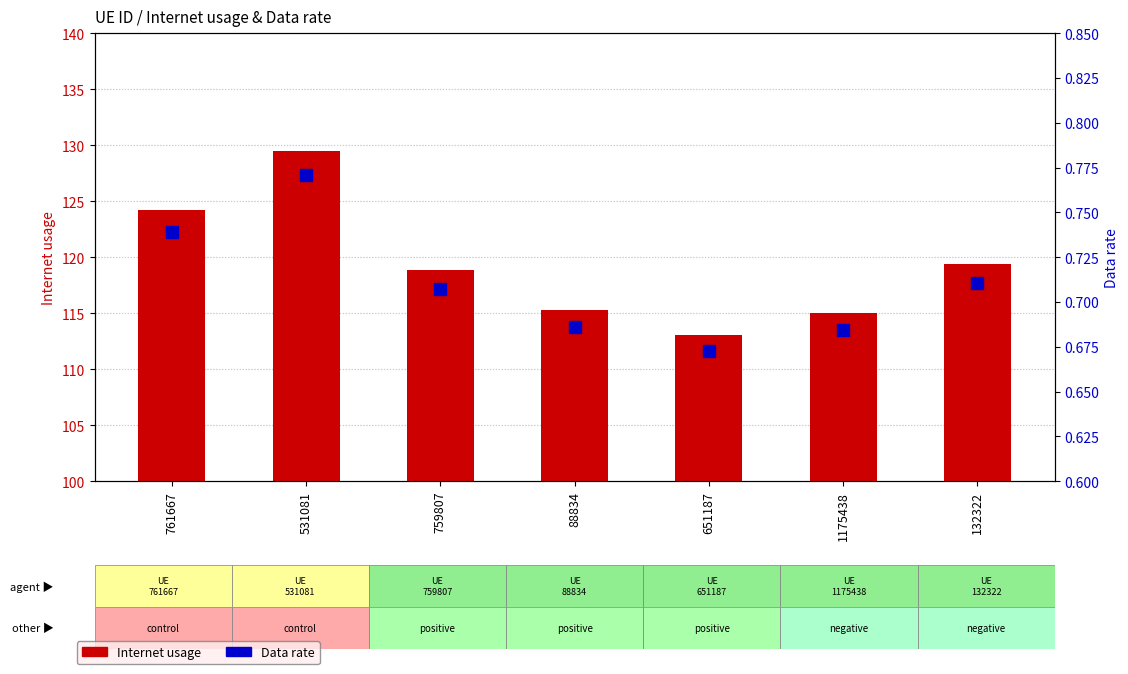

Which has a higher value, 132322 or 88834?

132322